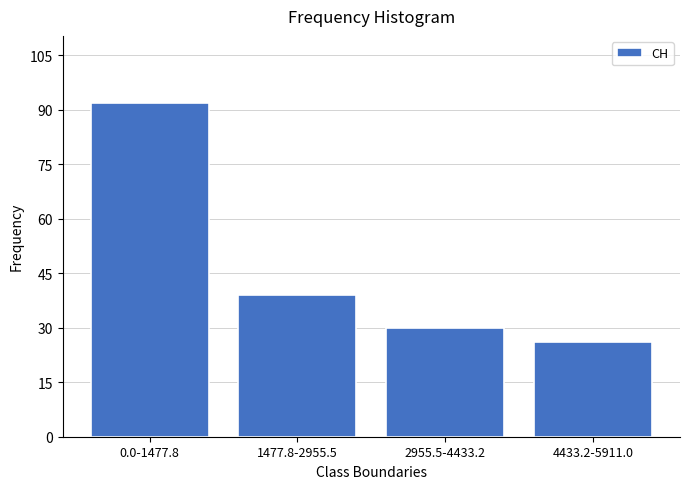

Reading left to right, extract all data points from this chart.

92	39	30	26